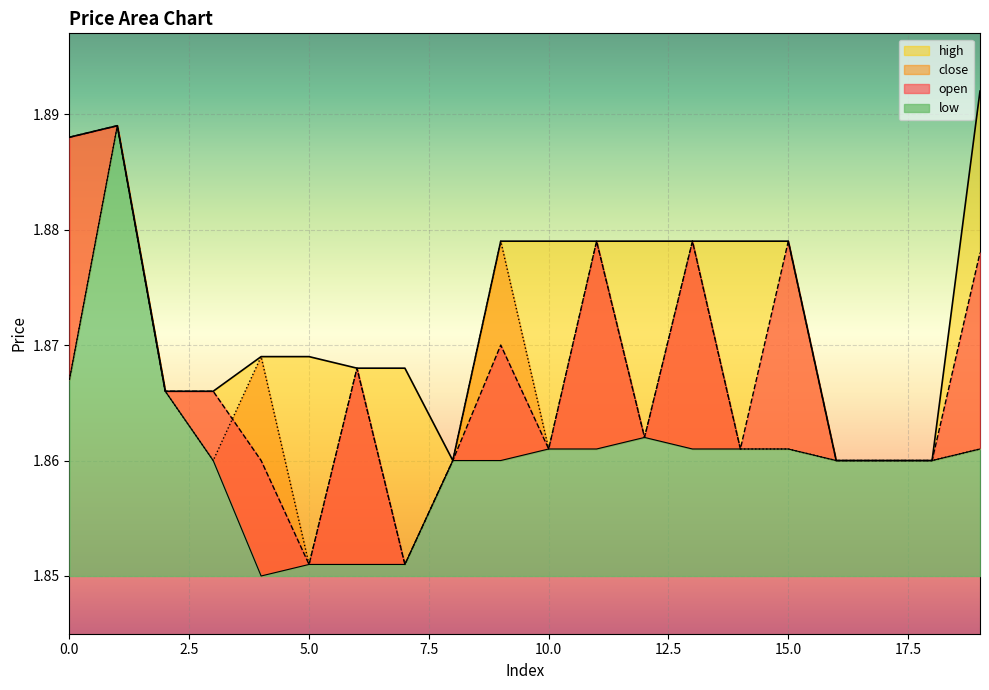

Where is the first local maximum for high?

1